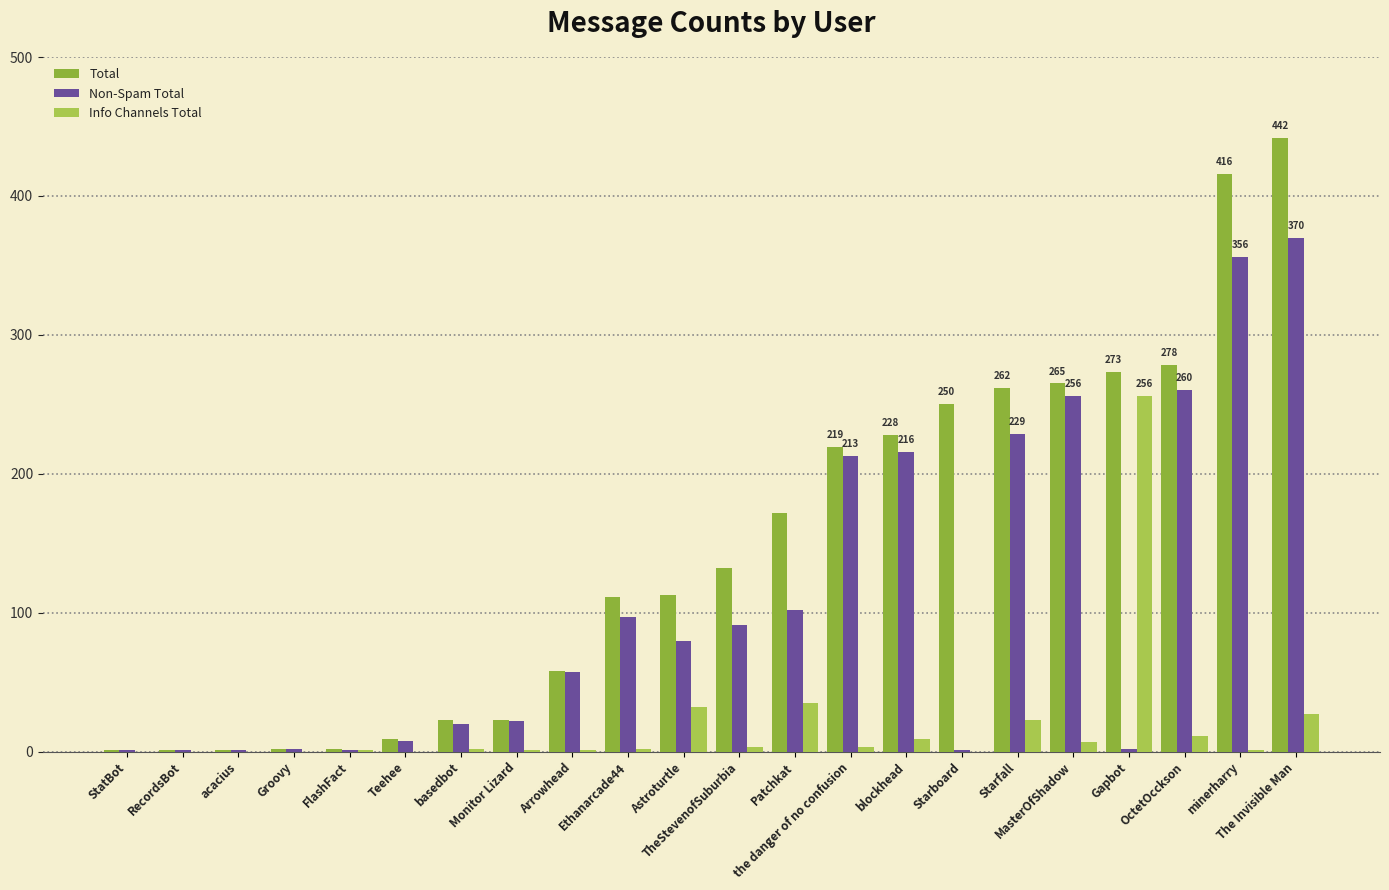

How many data points does each series have?

22